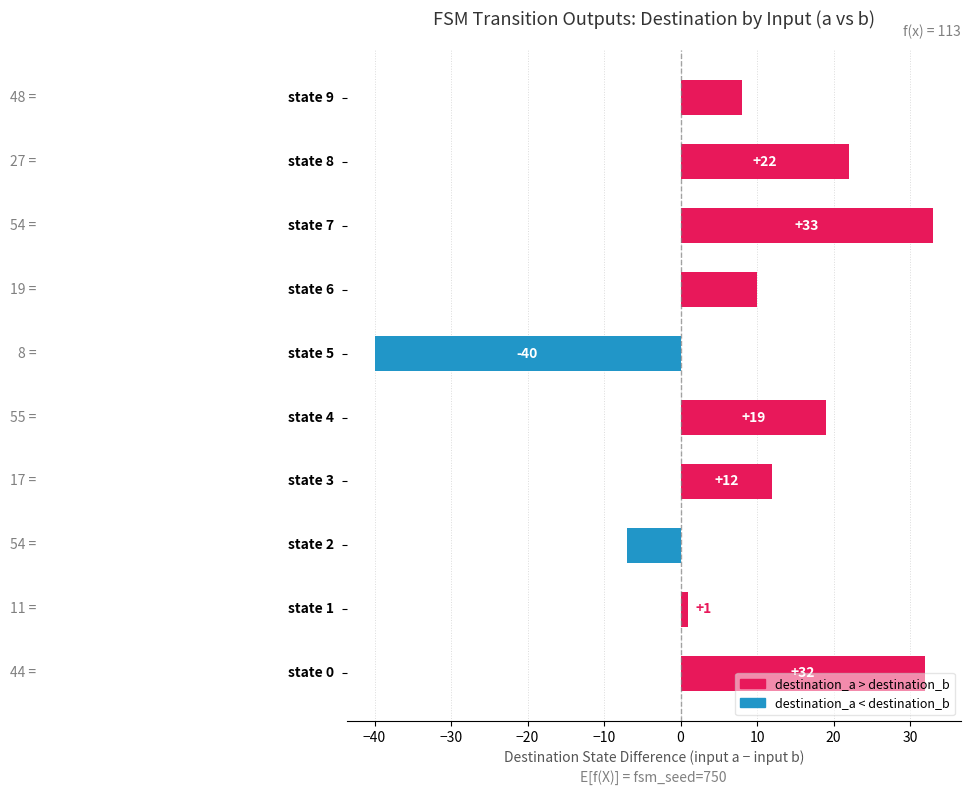

How many data points are less than 12?

5